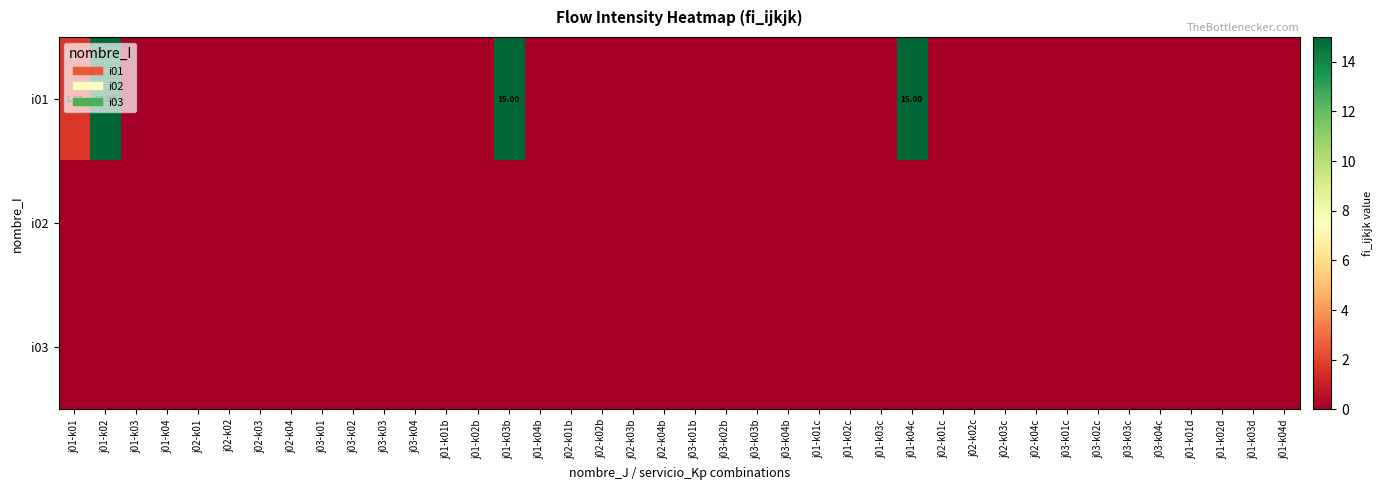

Rank the series by their maximum value, from lowest to highest.

i02, i03, i01